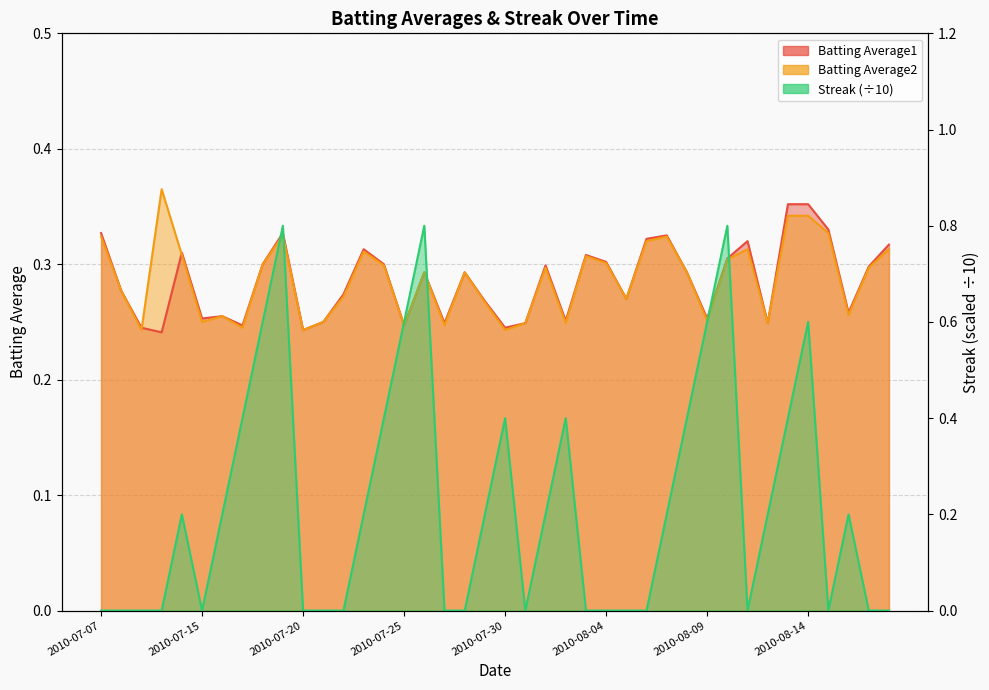

Which series has the largest total across all categories?

Batting Average2